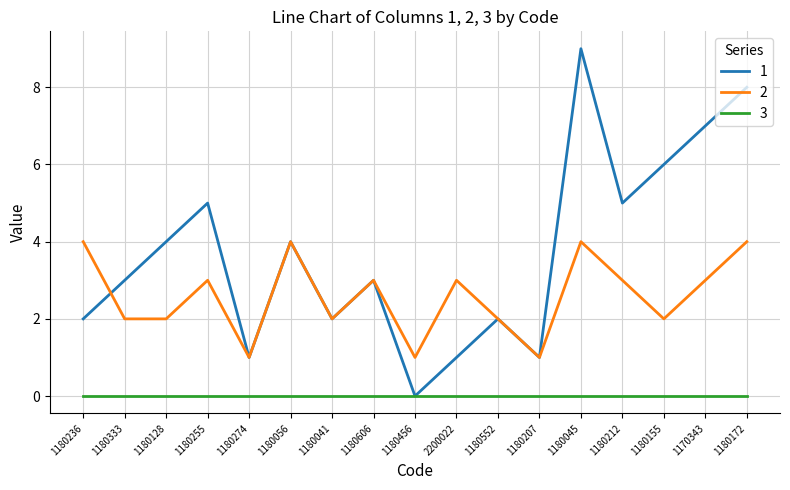

Is the value of 1 at 1180456 greater than the value of 2 at 1180212?

No